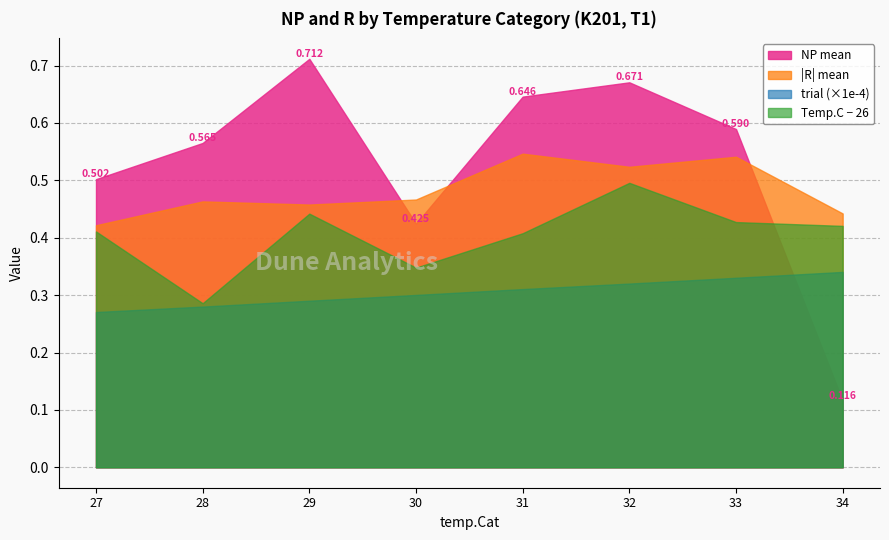

The temp_C series shows 9.1 at 29. True or false?

False